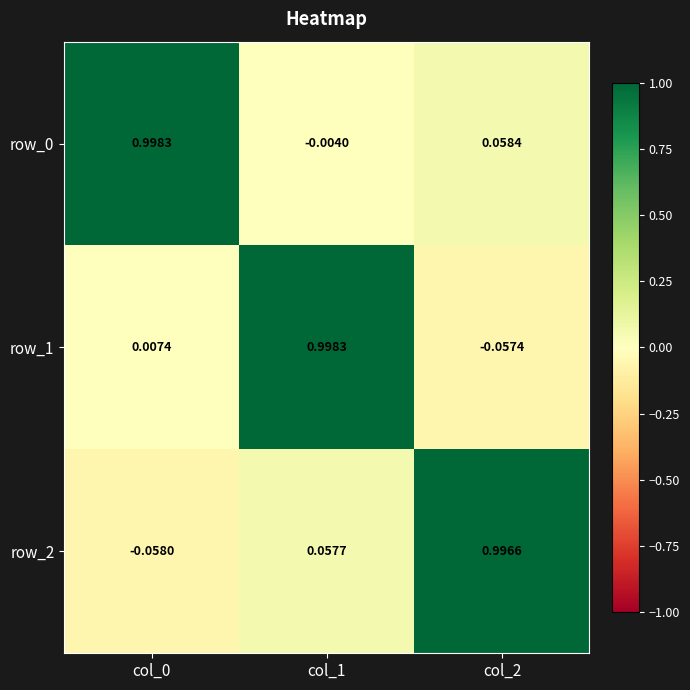

Which series has the largest total across all categories?

row_0